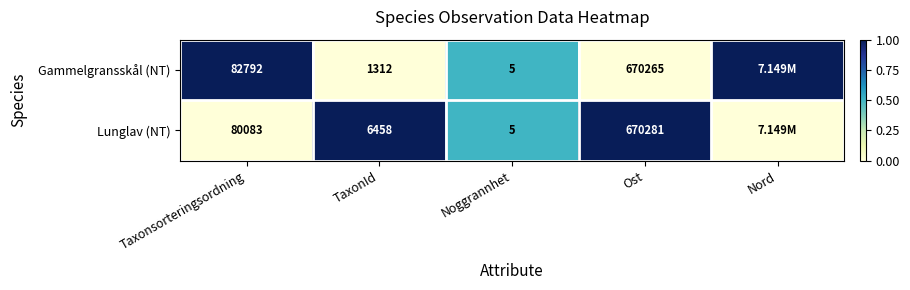

At which category is the sum across all series the highest?

Taxonsorteringsordning